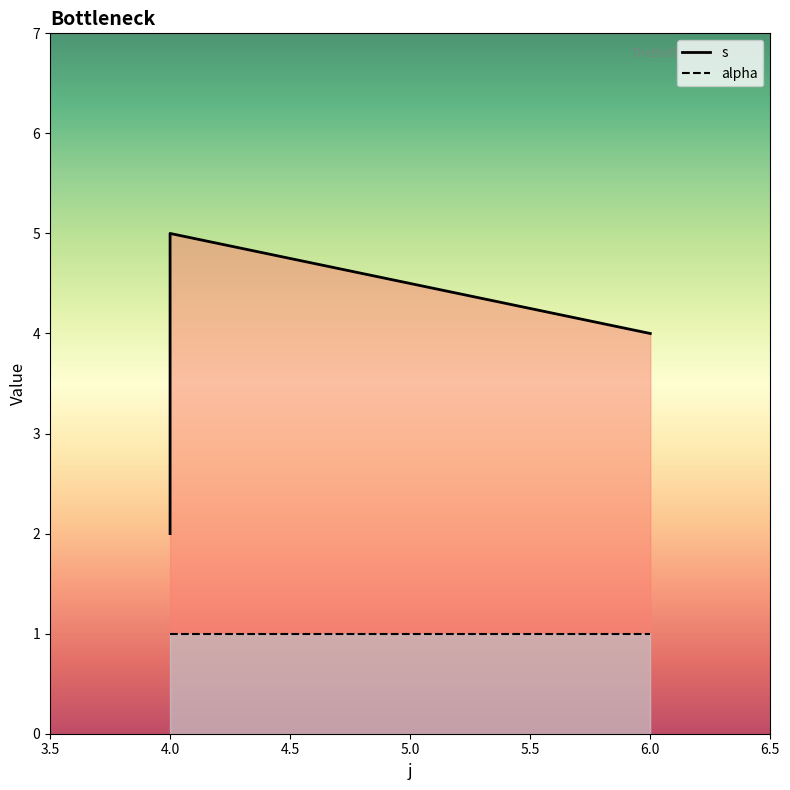

Does the chart have visible grid lines?

No